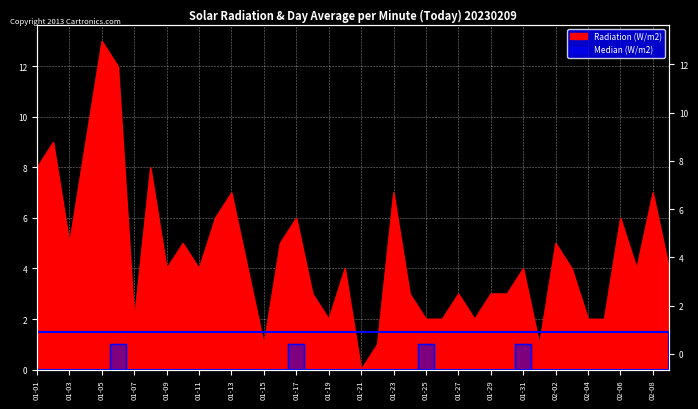

At which category is the sum across all series the highest?

01-05